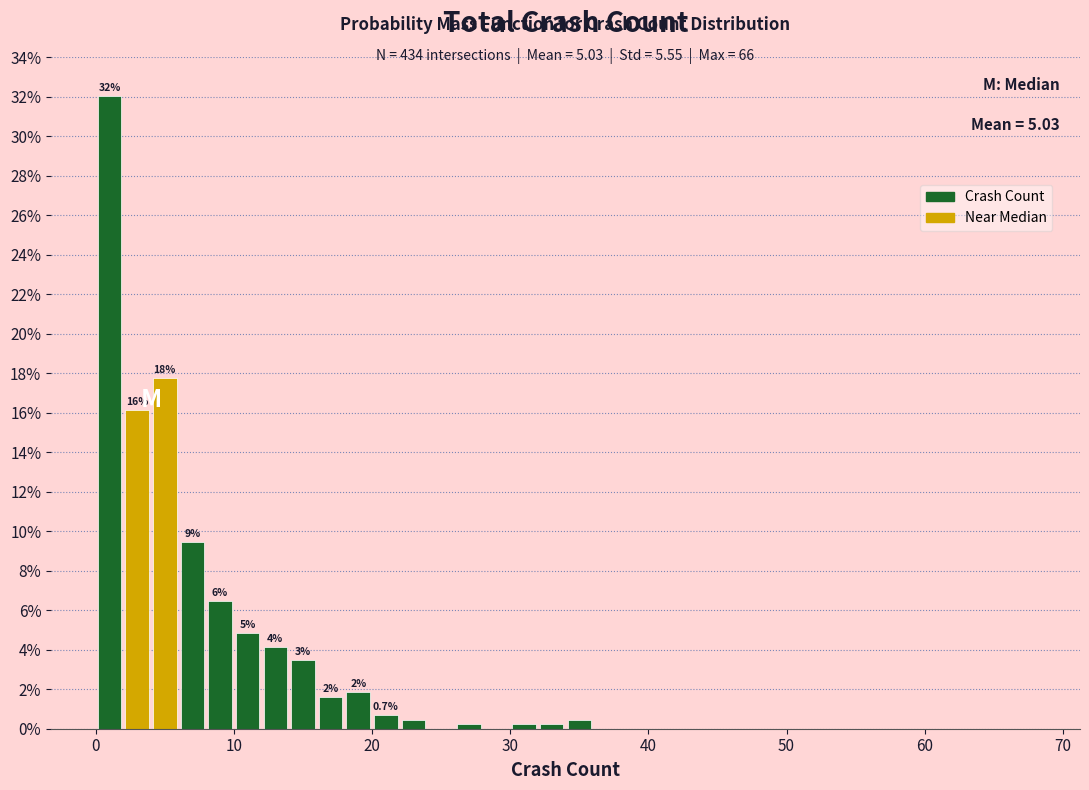

Read against the x-axis, roughly where is the centre of the tallest bar?

1